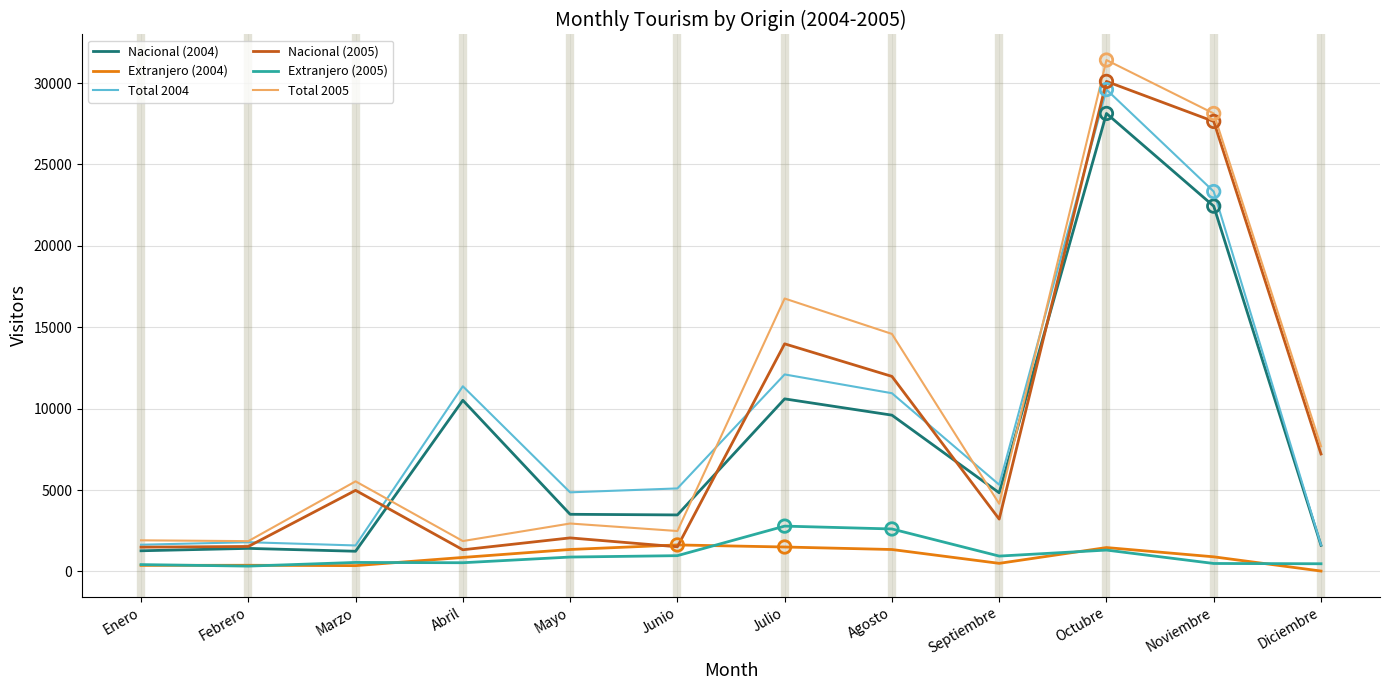

Which series has the largest total across all categories?

Total 2005